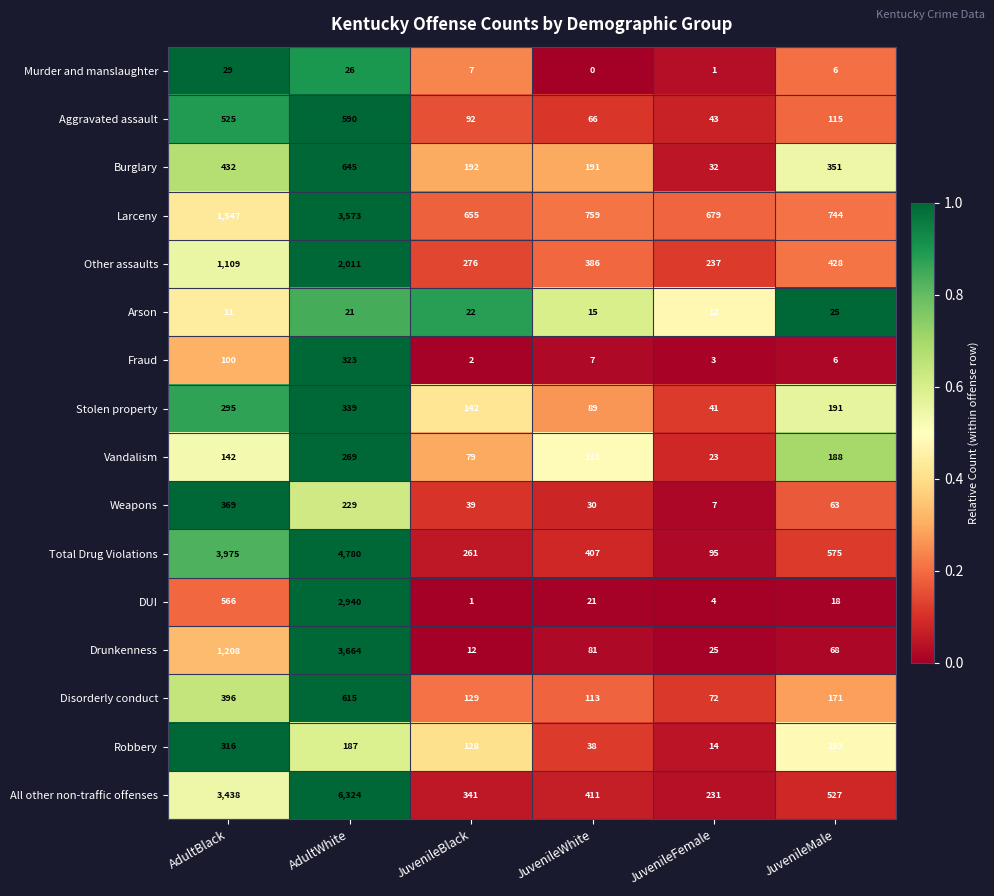

Which series has the largest range (max minus min)?

All other non-traffic offenses